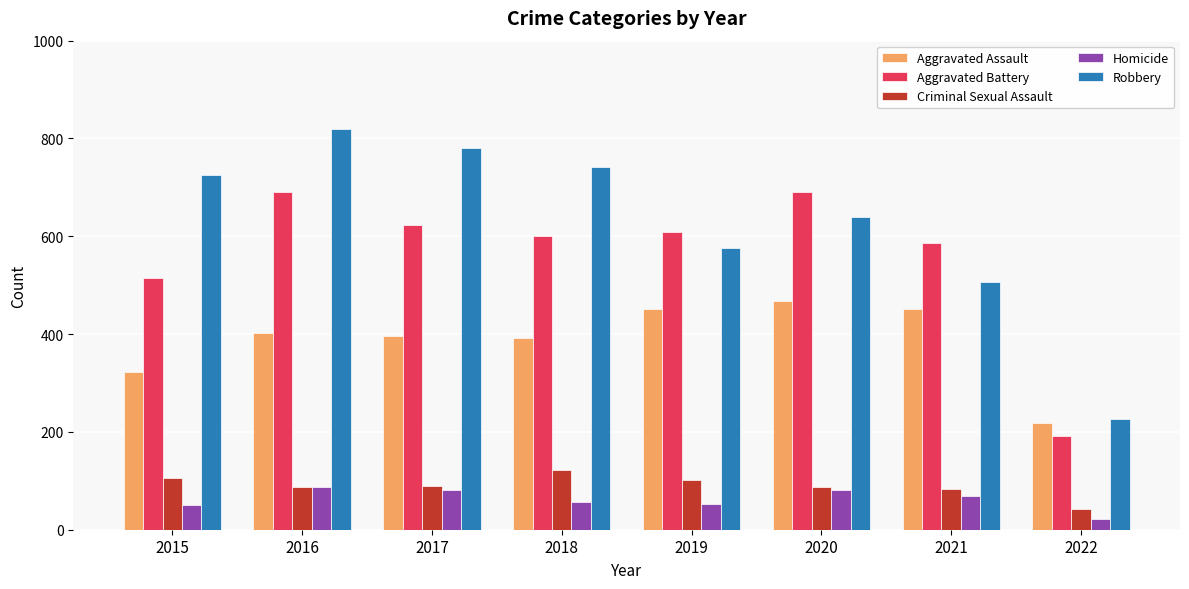

The value of Aggravated Assault at 2021 is 452. True or false?

True